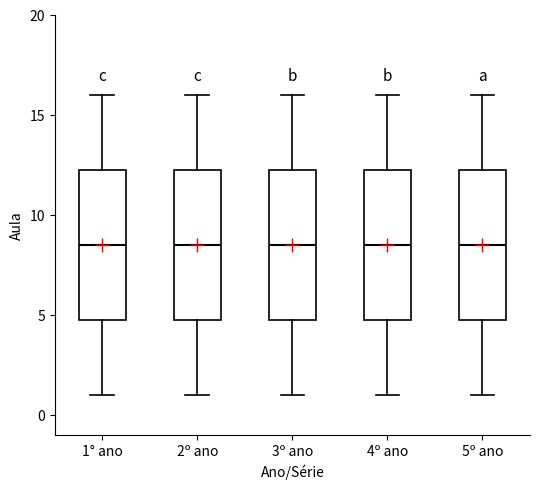

Where is the lower edge of the box for 5º ano on the y-axis? The values are not printed on the chart, so give them approximately, as read against the axis.

5.0